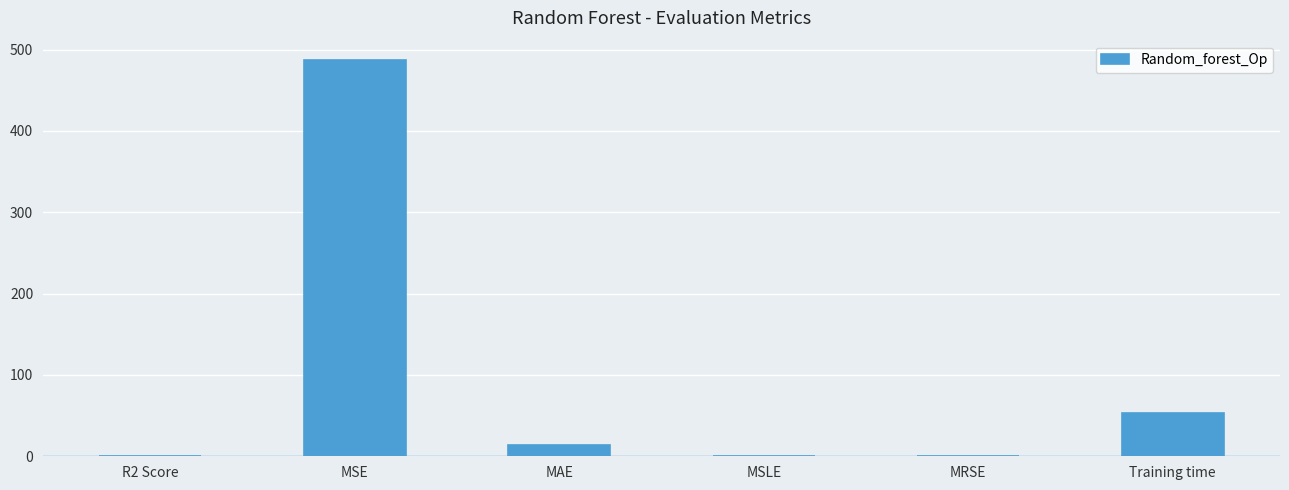

At which label is the value closest to 243?

Training time